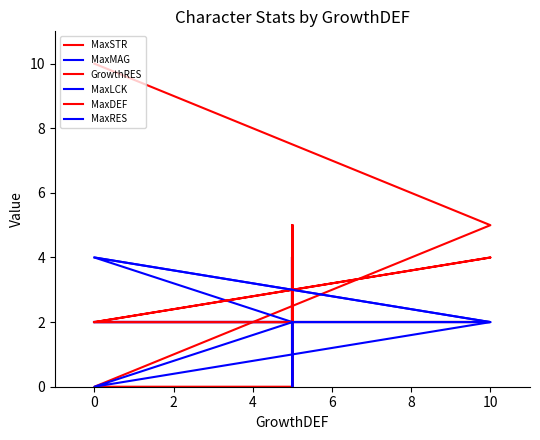

At how many categories does at least one series exceed 5?

1